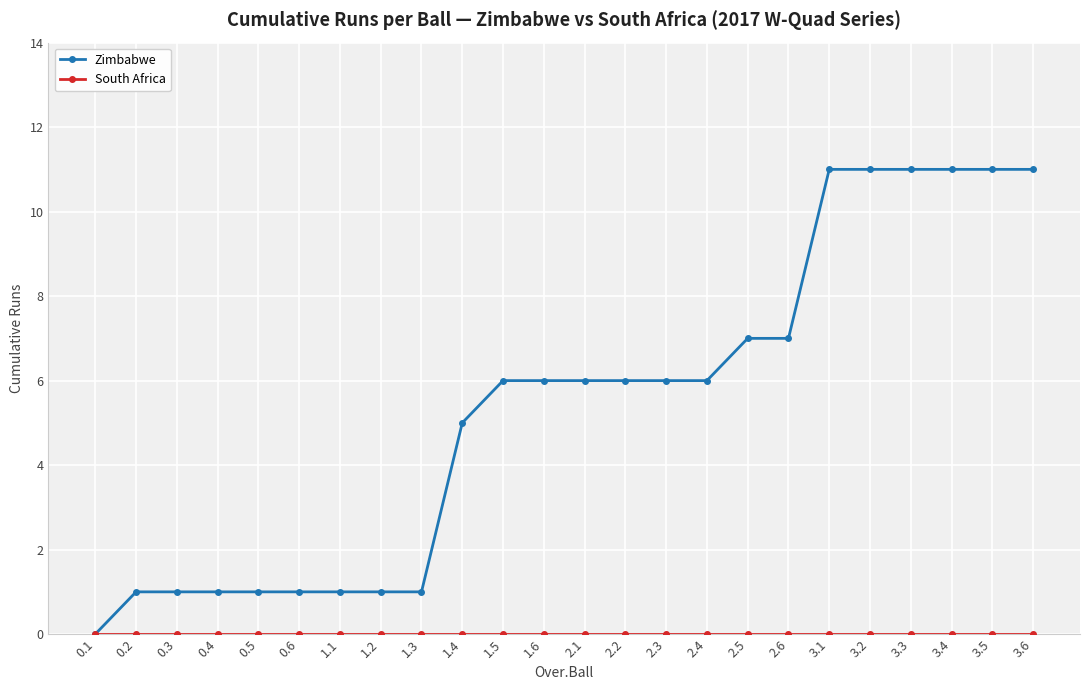

What is the maximum value shown in the chart?

11